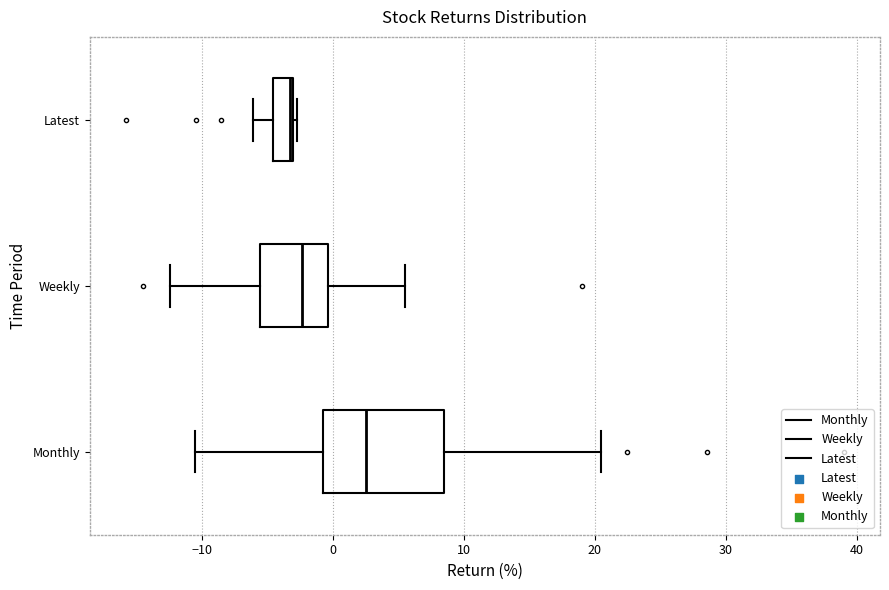

Reading bottom to top, read every box against the x-axis: the position of its median line, the range the box covers, and the ends of its whiskers. The values are not printed on the chart, so give them approximately, as read against the axis.

Monthly: median 3, box -1 to 8, whiskers -10 to 20
Weekly: median -2, box -6 to 0, whiskers -12 to 6
Latest: median -3, box -5 to -3, whiskers -6 to -3